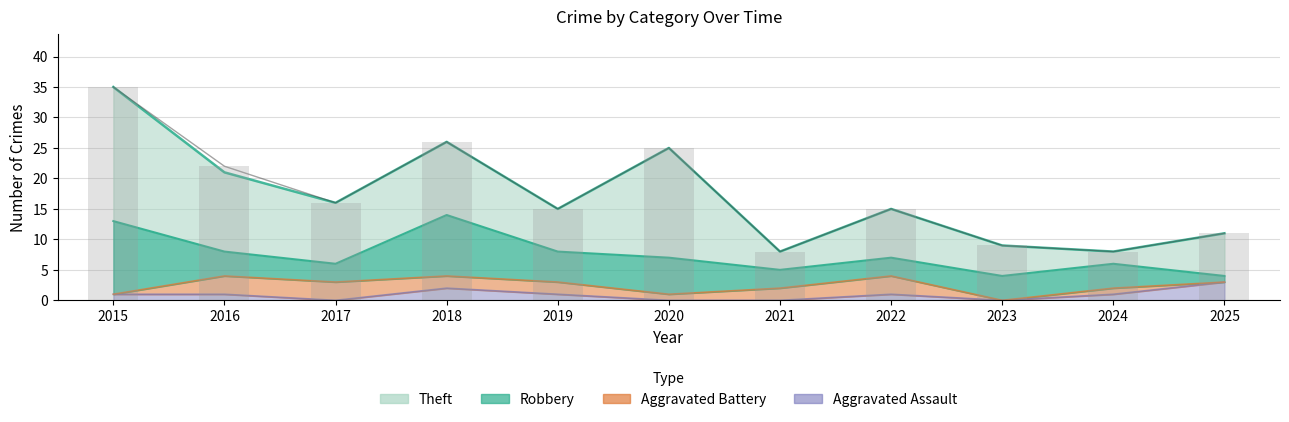

What is the change in value from 2015 to 2020?

-10